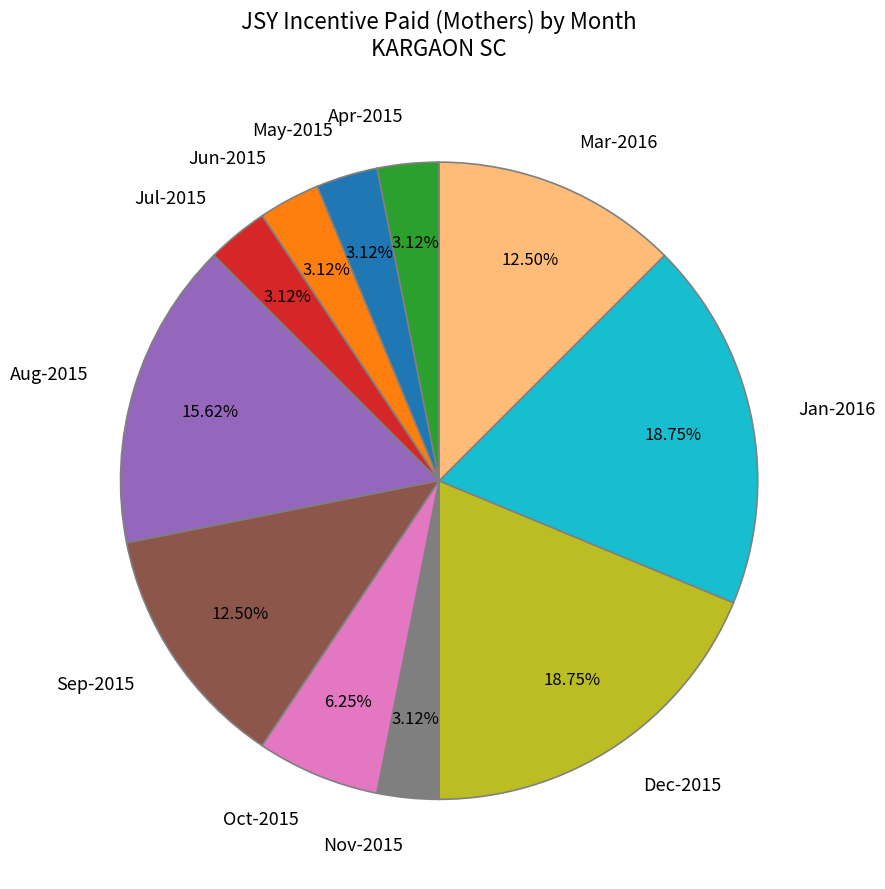

Do Jan-2016 and Jul-2015 together represent more than half of the pie?

No